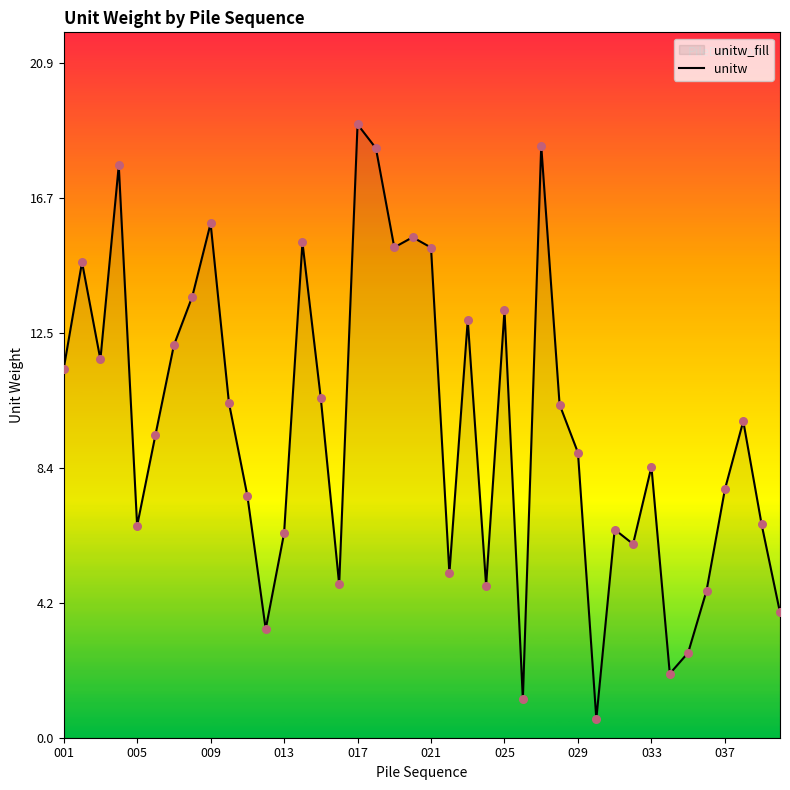

Between 021 and 017, which is larger?

017